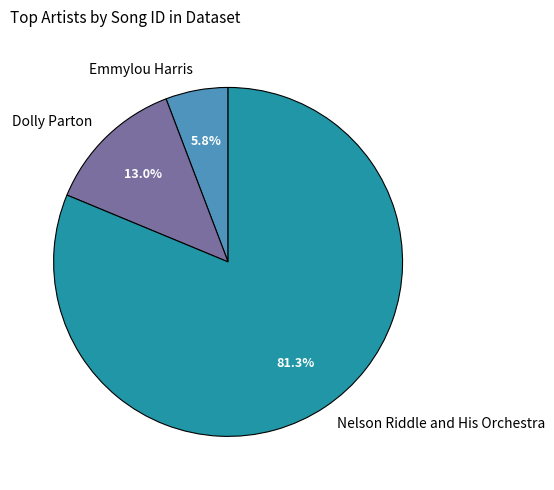

Do Dolly Parton and Emmylou Harris together represent more than half of the pie?

No